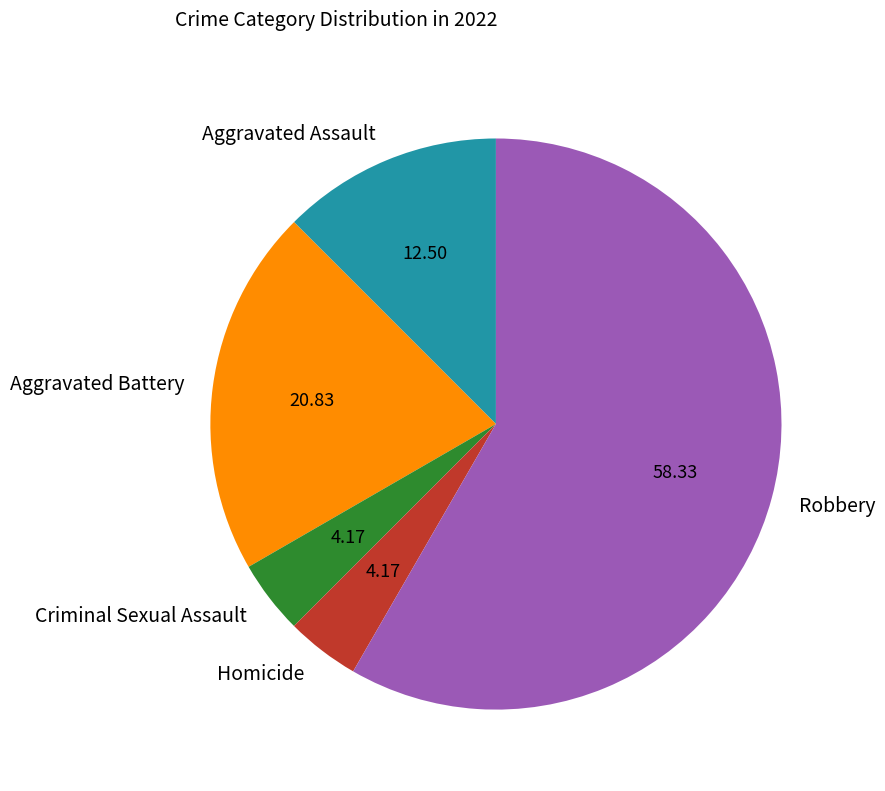

How many segments does this pie chart have?

5